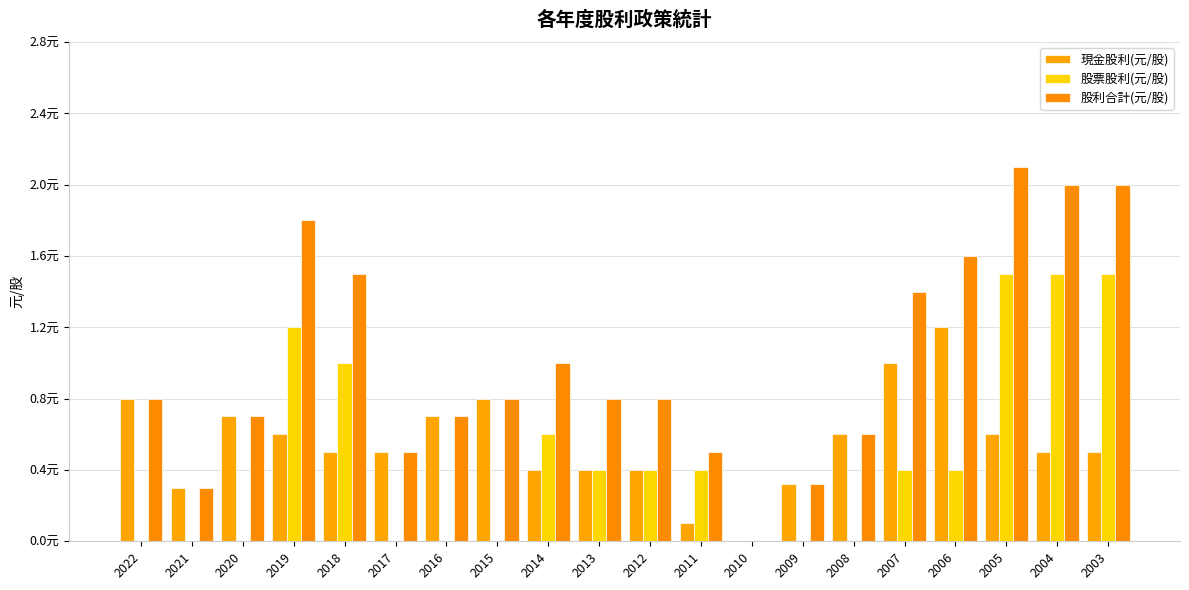

What is the difference between the 股票股利(元/股) values at 2005 and 2016?

1.5